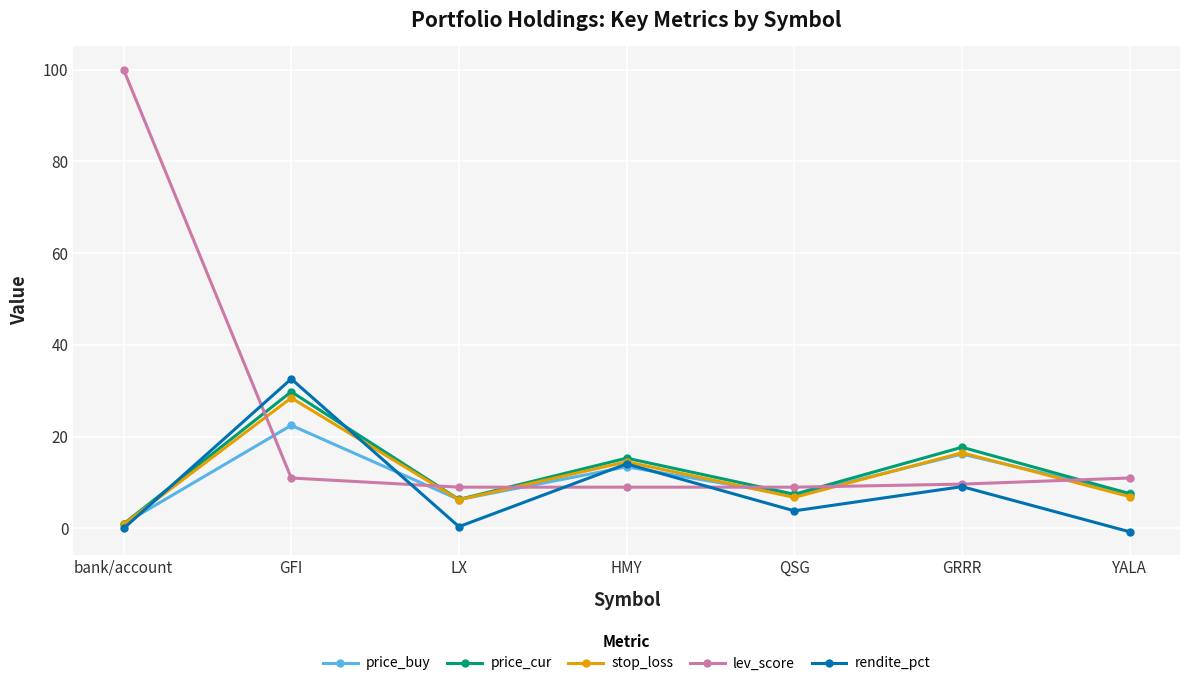

What position from the left is GFI?

2